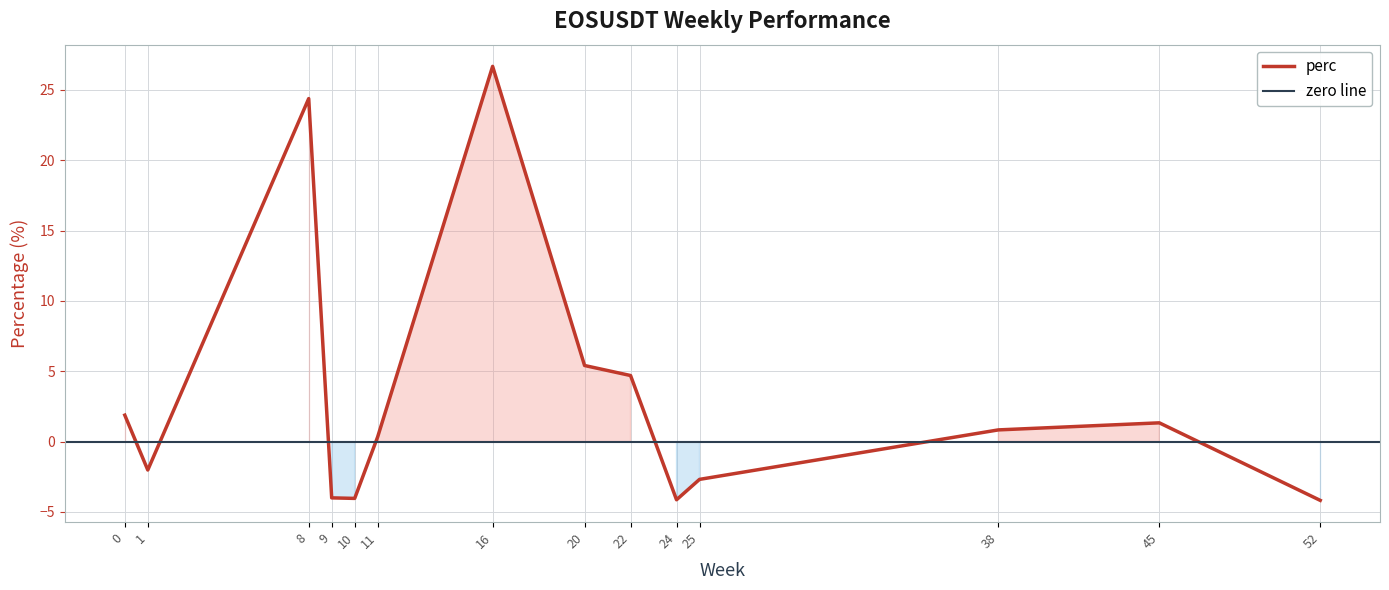

The perc series shows 35.4 at 16. True or false?

False